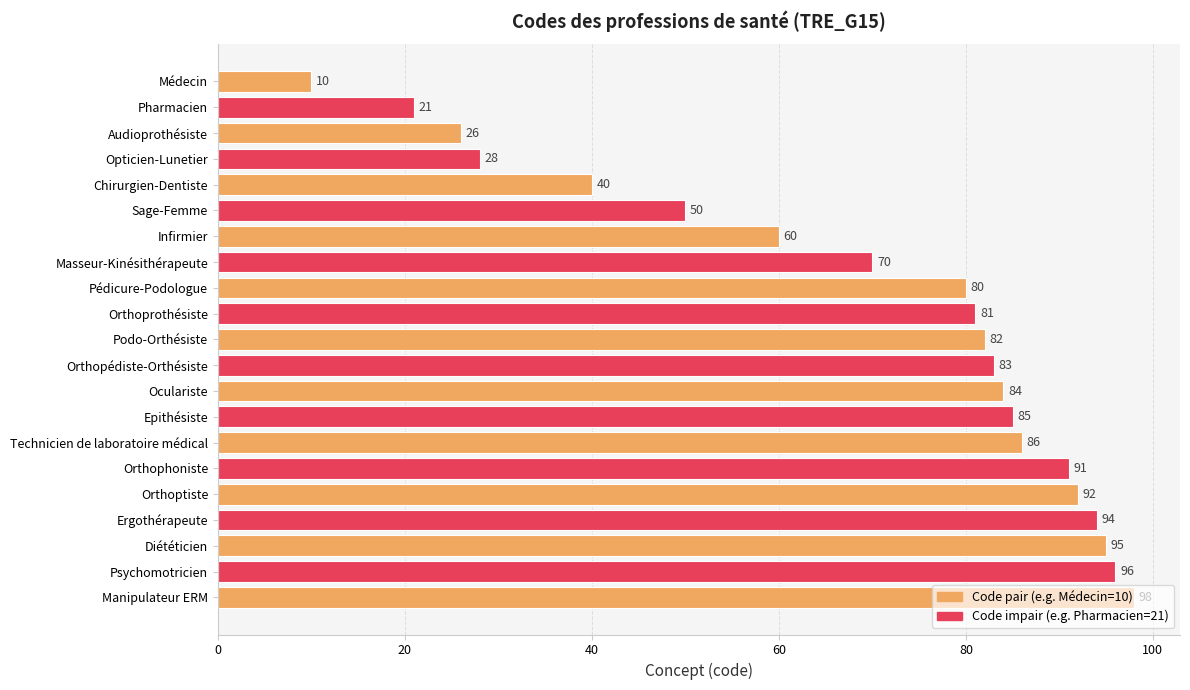

List the labels in order of value, largest first.

Manipulateur ERM, Psychomotricien, Diététicien, Ergothérapeute, Orthoptiste, Orthophoniste, Technicien de laboratoire médical, Epithésiste, Oculariste, Orthopédiste-Orthésiste, Podo-Orthésiste, Orthoprothésiste, Pédicure-Podologue, Masseur-Kinésithérapeute, Infirmier, Sage-Femme, Chirurgien-Dentiste, Opticien-Lunetier, Audioprothésiste, Pharmacien, Médecin